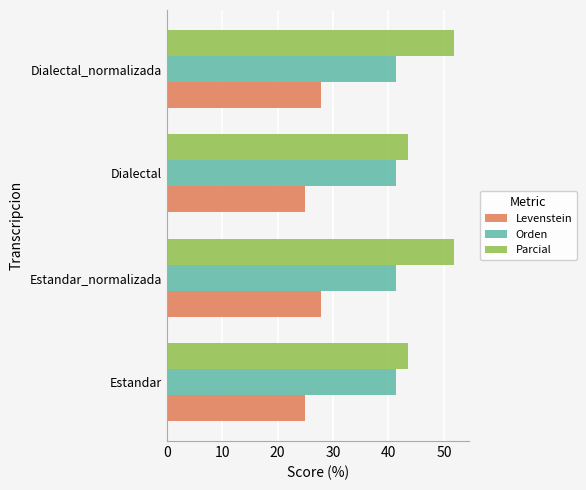

Read the Parcial value at Dialectal_normalizada.

51.9